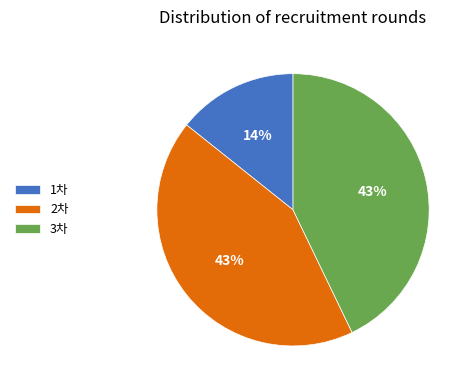

To the nearest percent, what is the difference between the 2차 and 1차 slice percentages?

29%